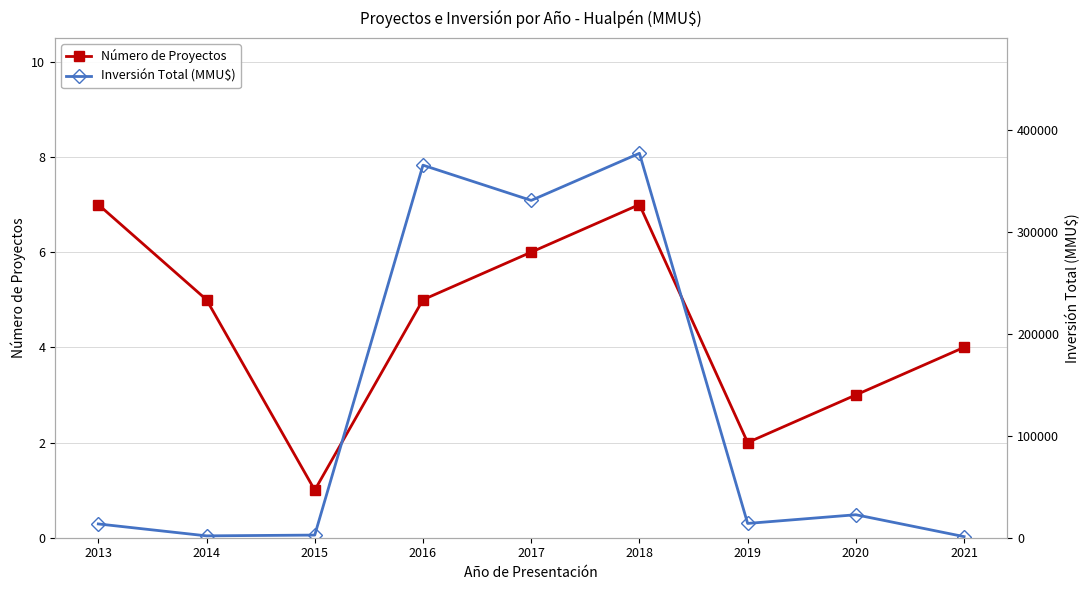

What are all the series names shown in the legend?

Número de Proyectos, Inversión Total (MMU$)